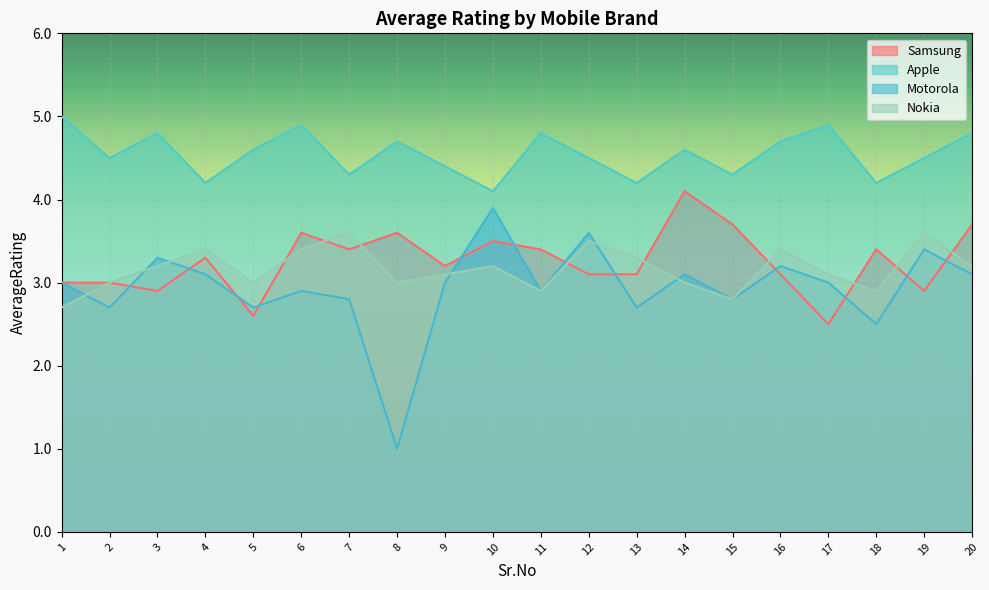

Reading left to right, extract all data points from this chart.

Samsung: 3.0	3.0	2.9	3.3	2.6	3.6	3.4	3.6	3.2	3.5	3.4	3.1	3.1	4.1	3.7	3.1	2.5	3.4	2.9	3.7
Apple: 5.0	4.5	4.8	4.2	4.6	4.9	4.3	4.7	4.4	4.1	4.8	4.5	4.2	4.6	4.3	4.7	4.9	4.2	4.5	4.8
Motorola: 3.0	2.7	3.3	3.1	2.7	2.9	2.8	1.0	3.0	3.9	2.9	3.6	2.7	3.1	2.8	3.2	3.0	2.5	3.4	3.1
Nokia: 2.7	3.0	3.2	3.4	3.0	3.4	3.6	3.0	3.1	3.2	2.9	3.5	3.3	3.0	2.8	3.4	3.1	2.9	3.6	3.2